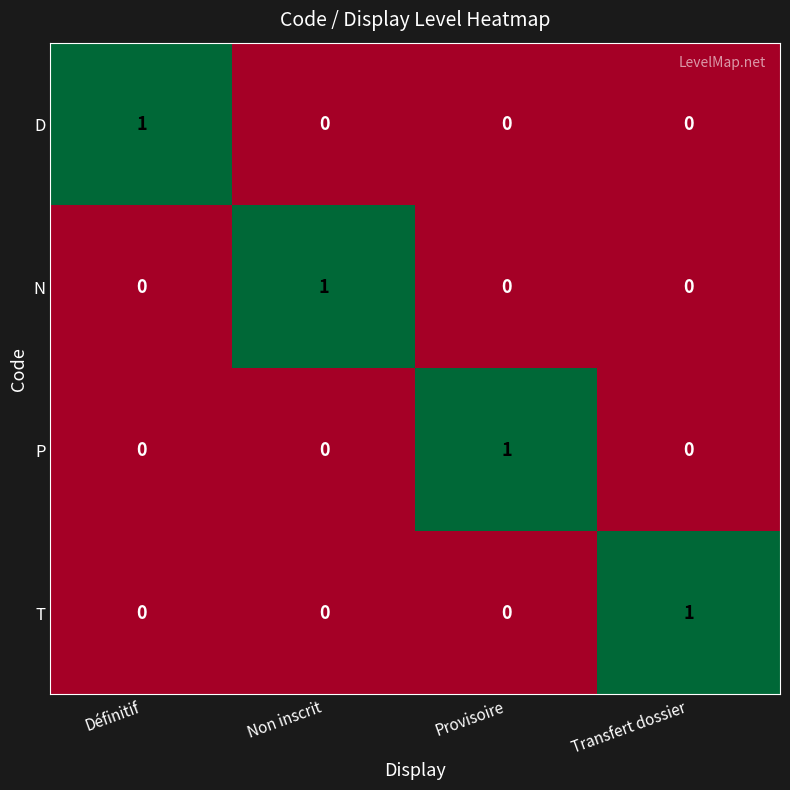

How many N values are between 0 and 1?

4